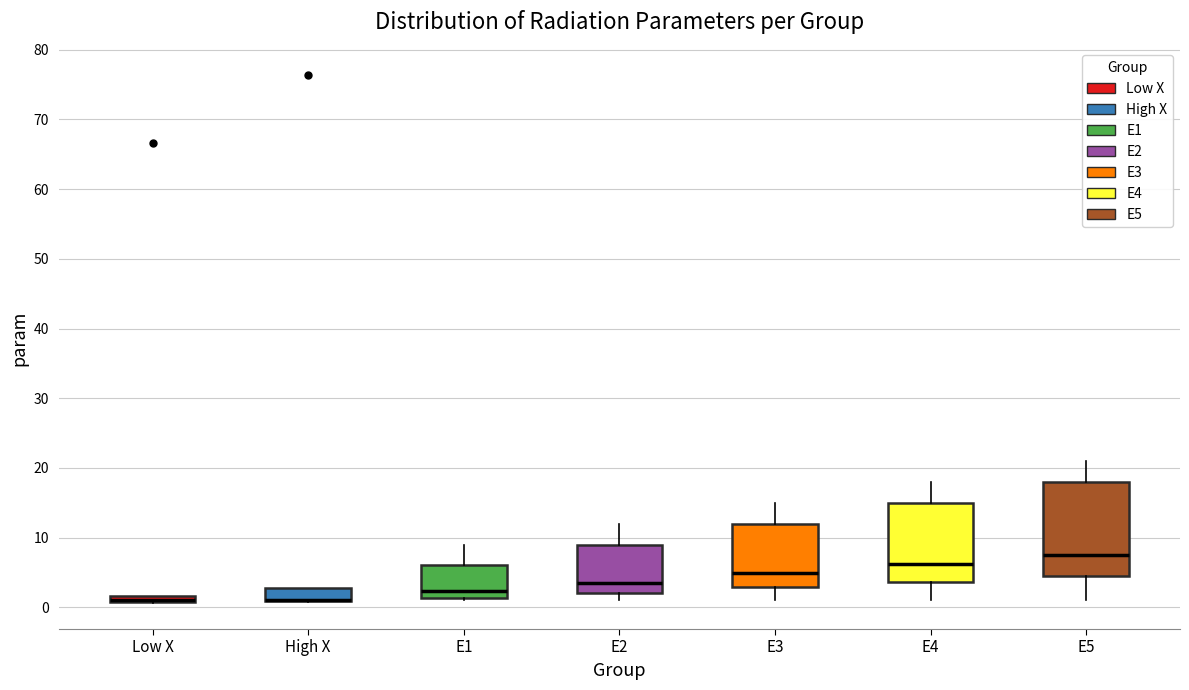

Comparing the boxes themselves (not the whiskers), which one is the tallest?

E5